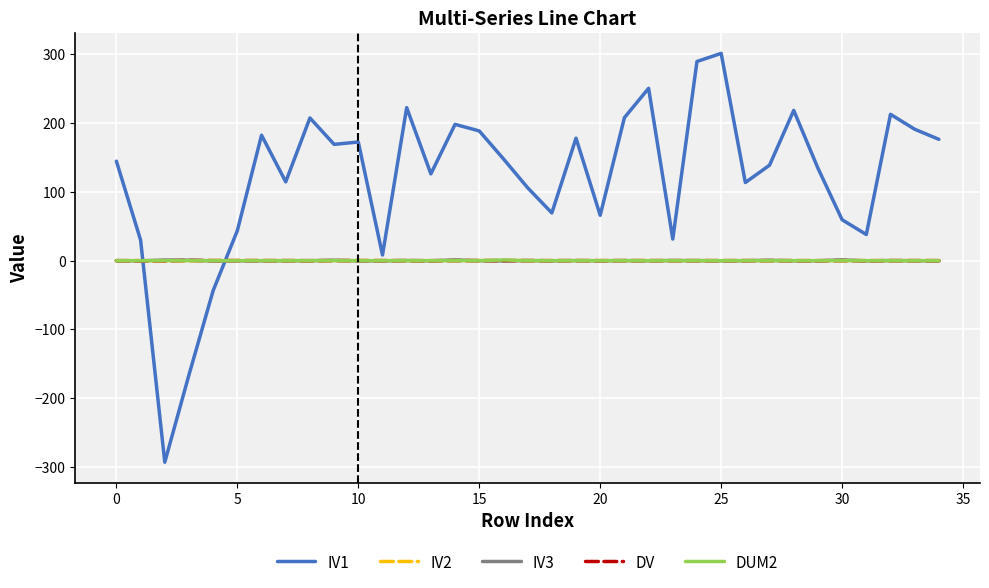

How many lines are shown in the chart?

5